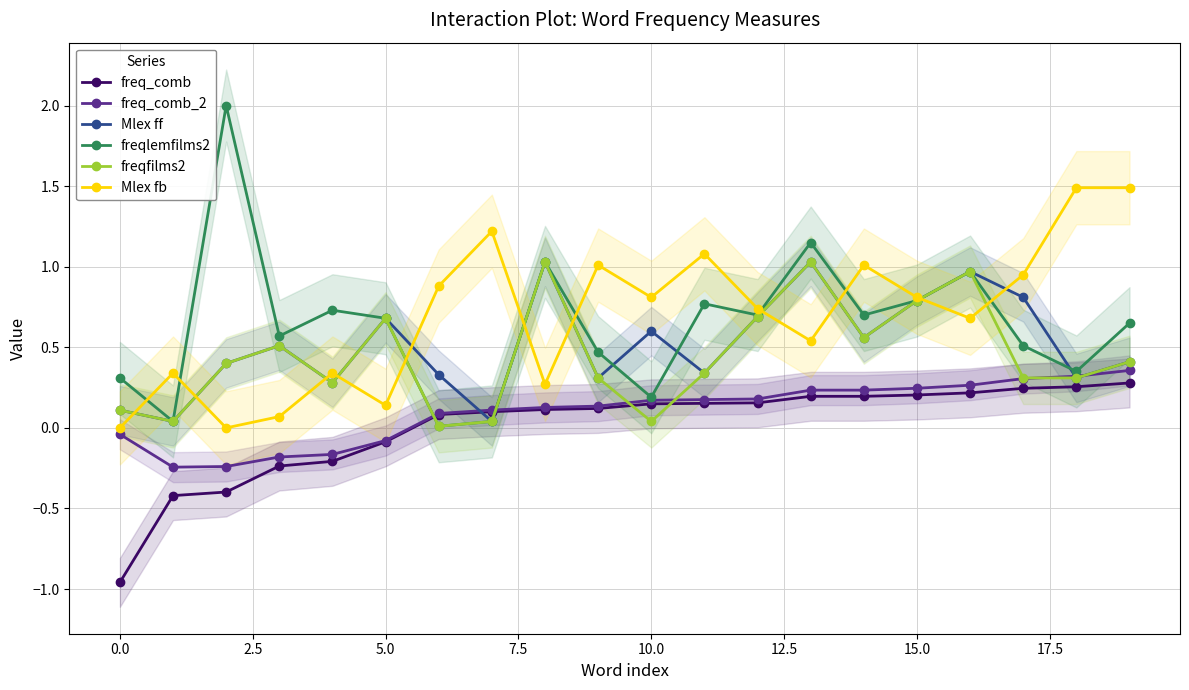

How many interior local peaks does the Mlex ff series have?

6